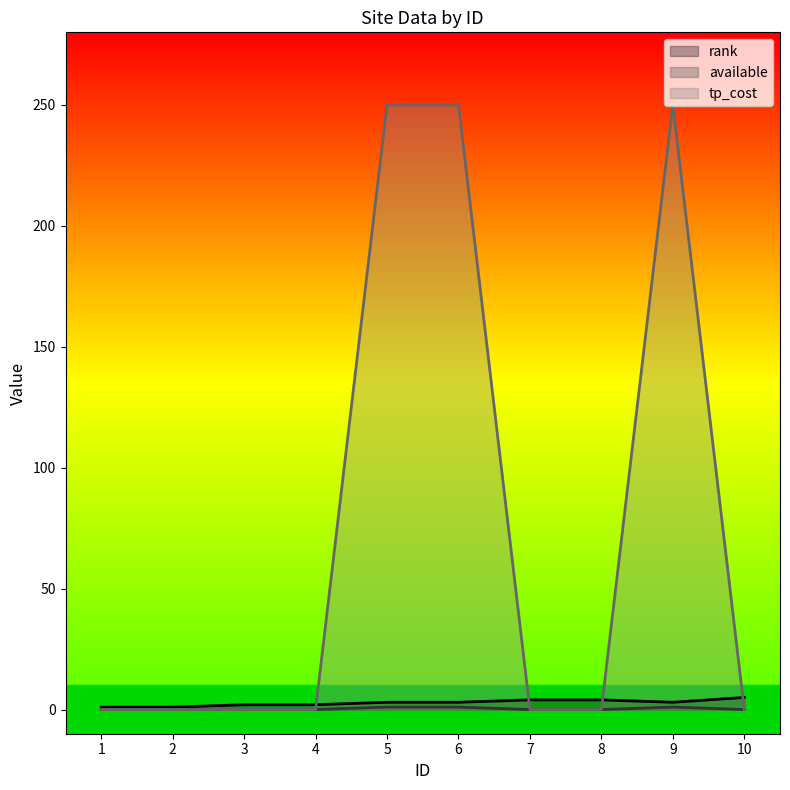

True or false: tp_cost has more than 2 points higher than both neighbors.

False